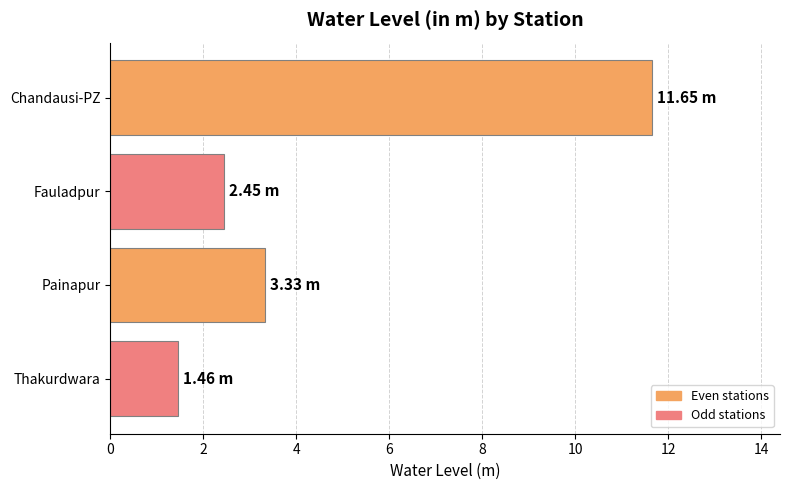

Are the bars grouped side by side (vs. stacked)?

No